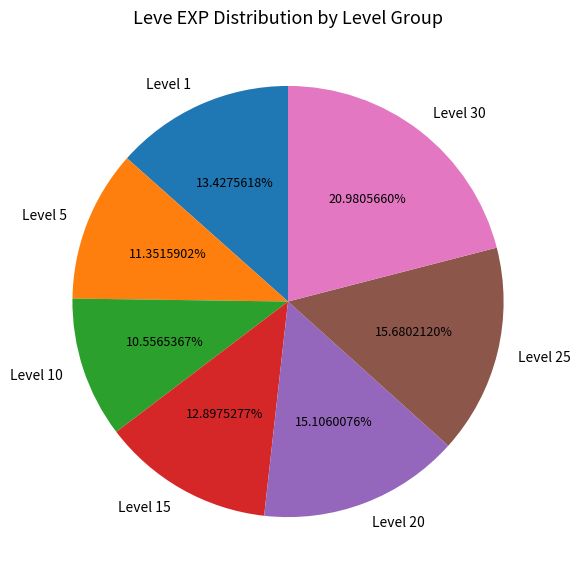

Is the sum of Level 20 and Level 25 greater than half?

No